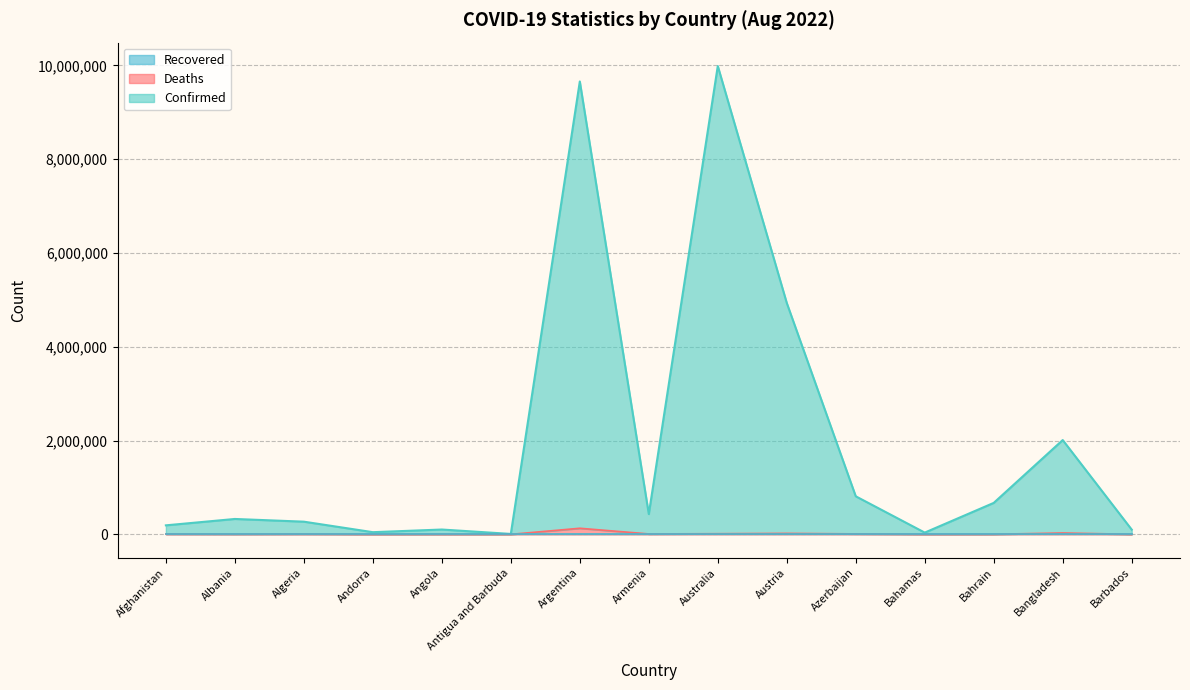

True or false: Confirmed has a value of 1190752 at Bangladesh.

False